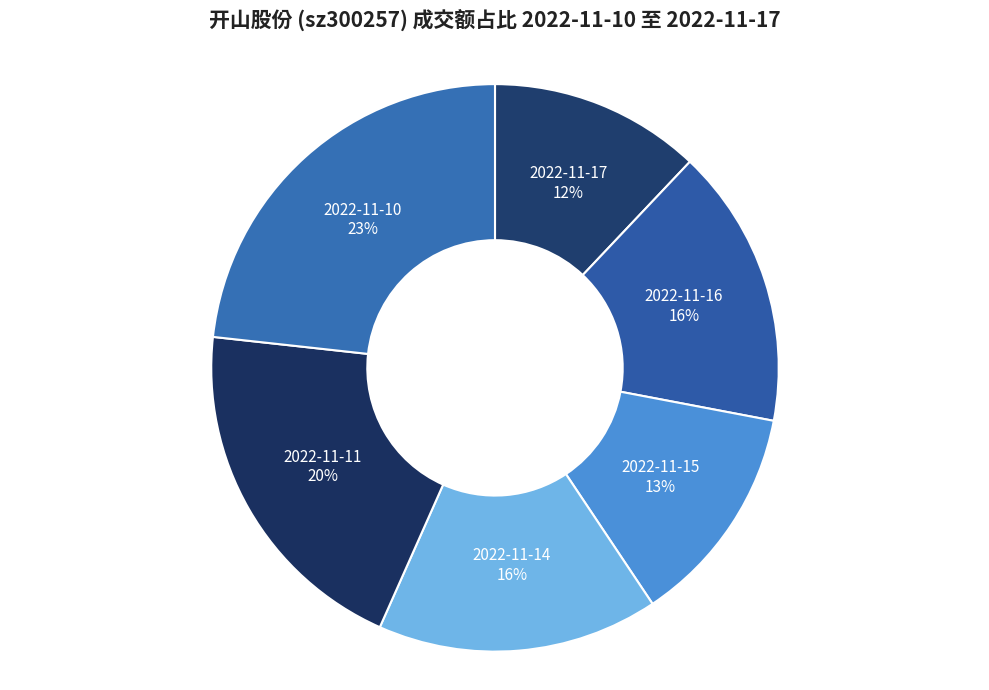

Which has a higher value, 2022-11-16 or 2022-11-15?

2022-11-16